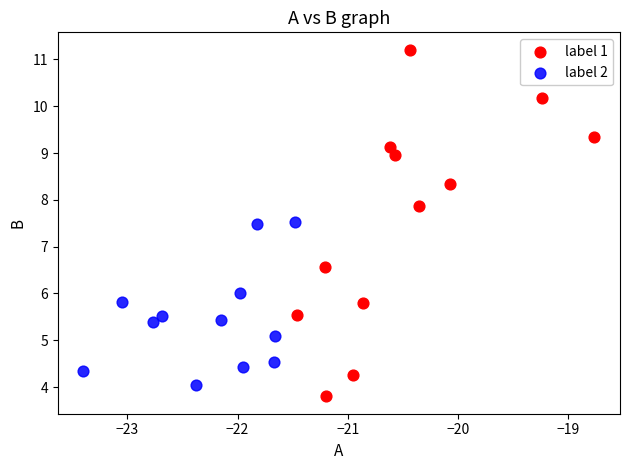

Which series has the widest spread of Y values?

label 1